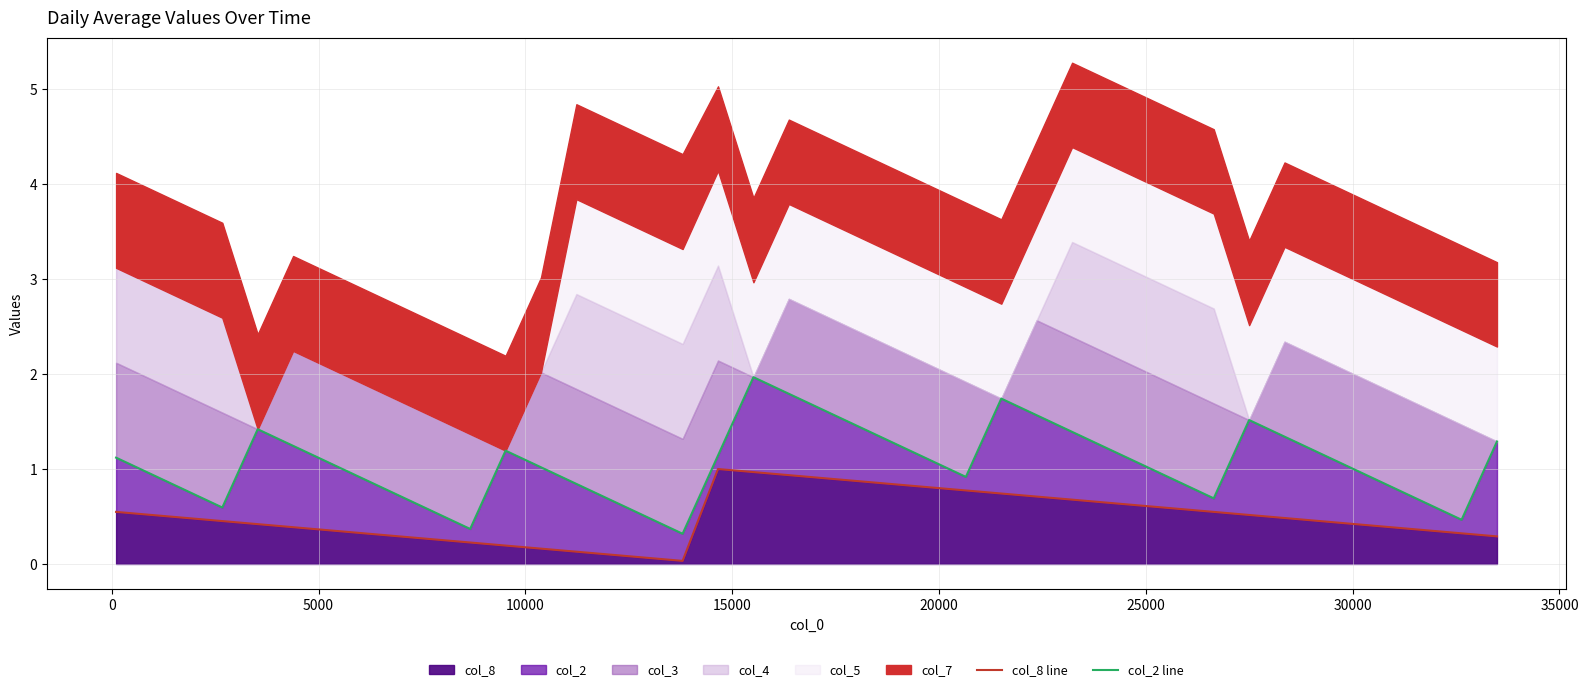

Does the chart have visible grid lines?

Yes